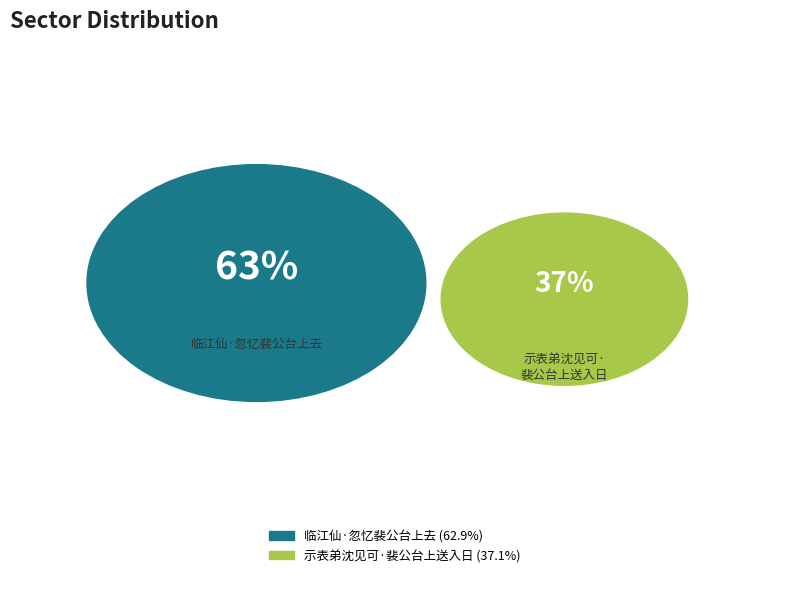

To the nearest percent, what is the average slice percentage?

50%